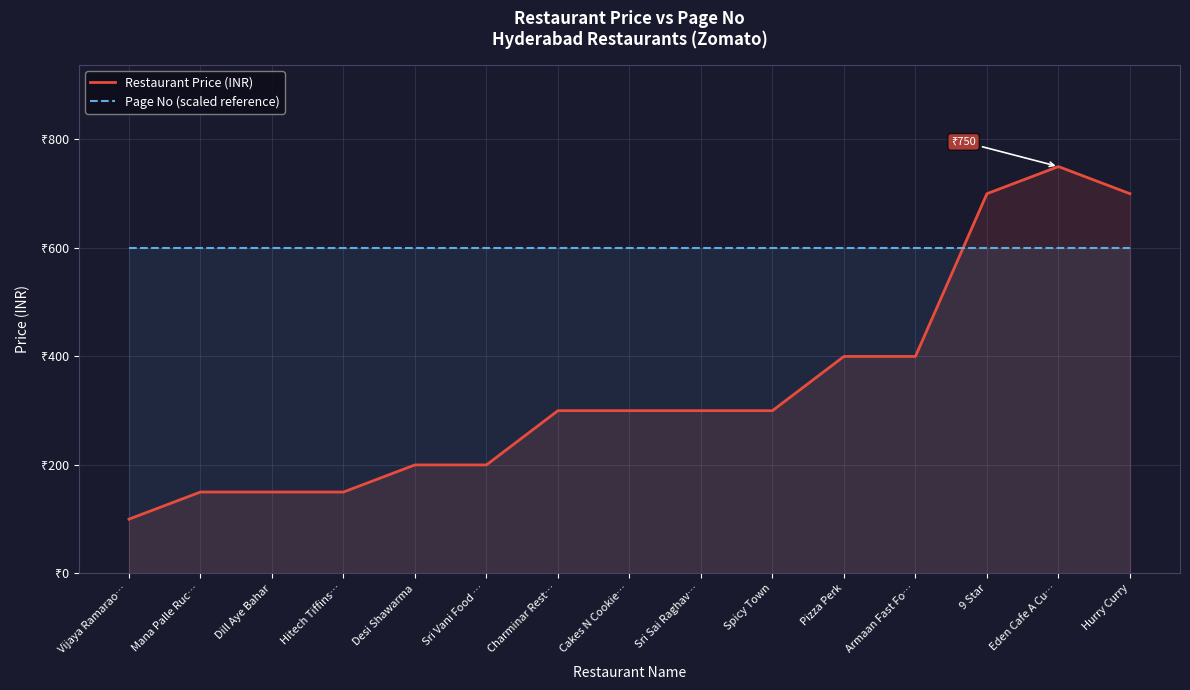

What is the highest value of the Page No (scaled reference) series?

600